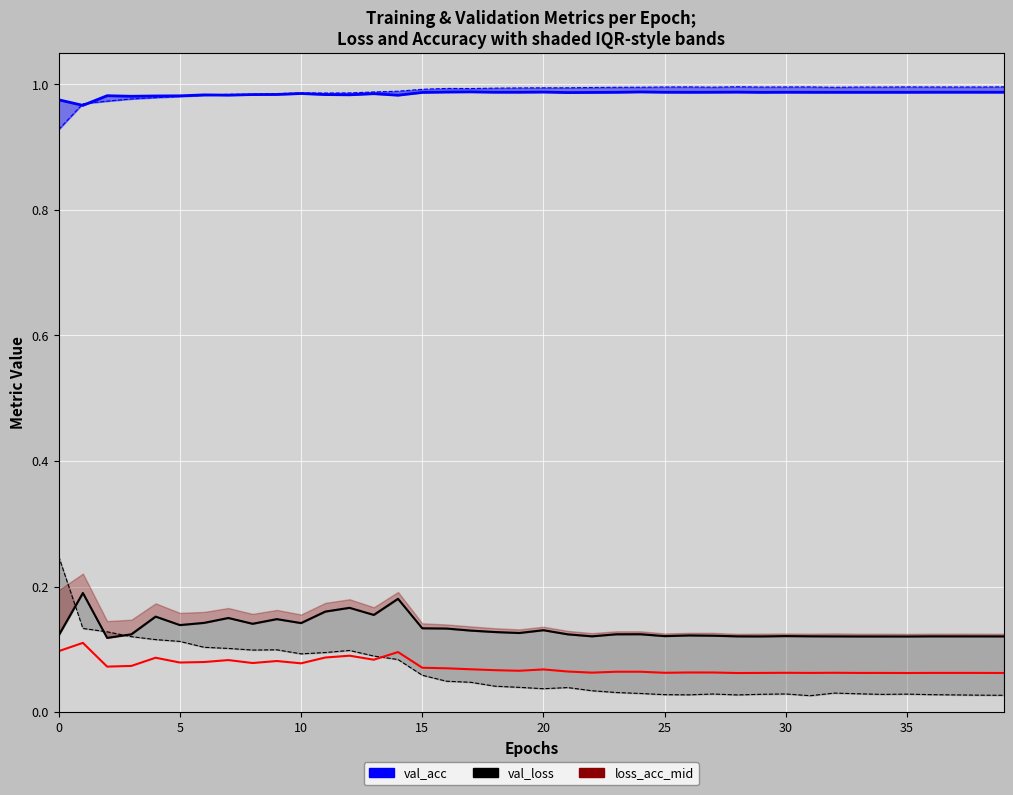

What is the value of the acc point at the 38th from the left?

1.0